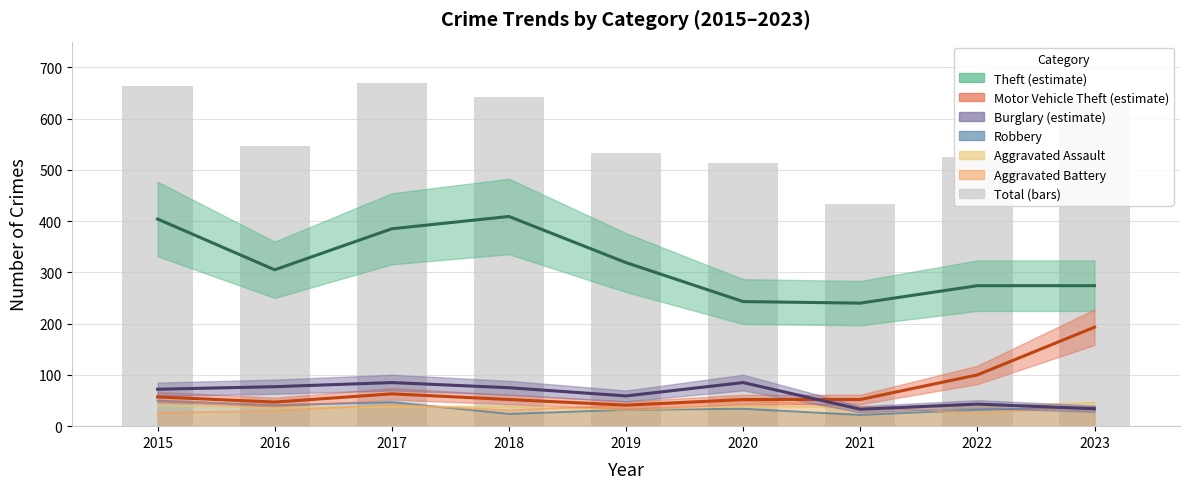

How many data points in Motor Vehicle Theft are less than 52?

2